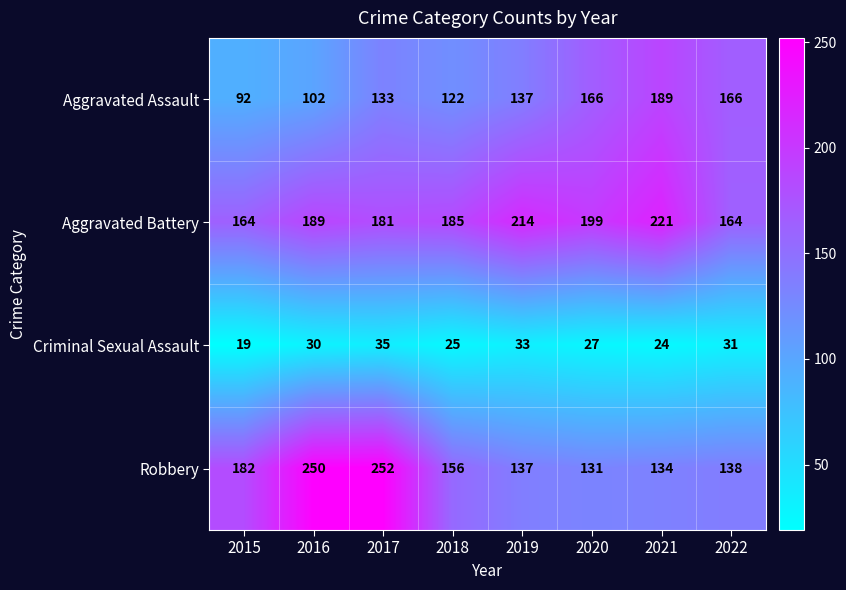

What is the difference between the second highest and second lowest values in the Aggravated Assault series?

64